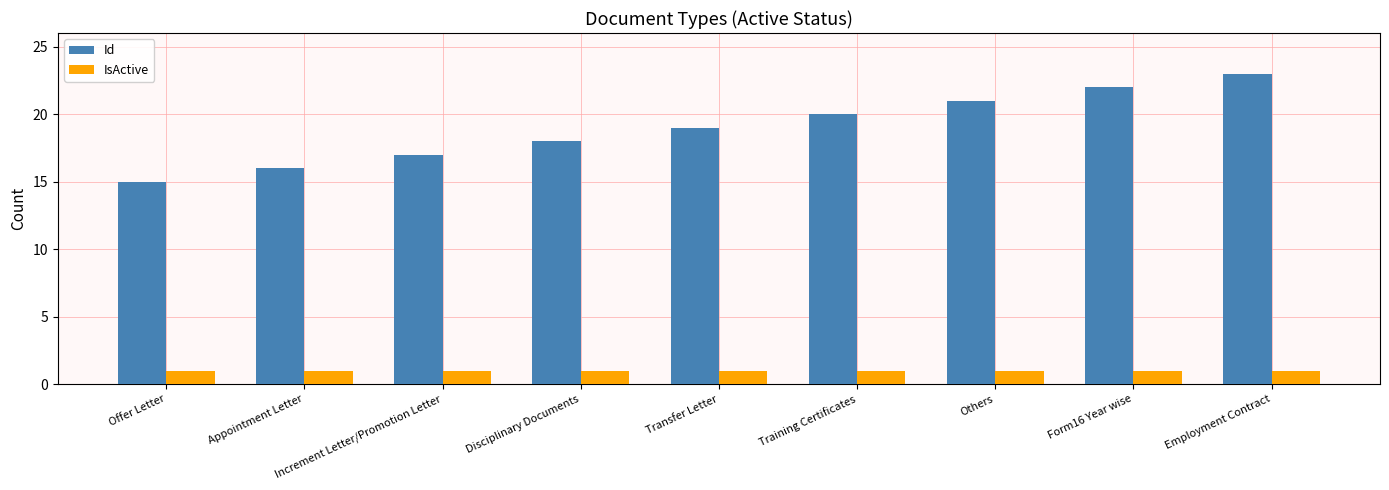

At which category is the sum across all series the highest?

Employment Contract